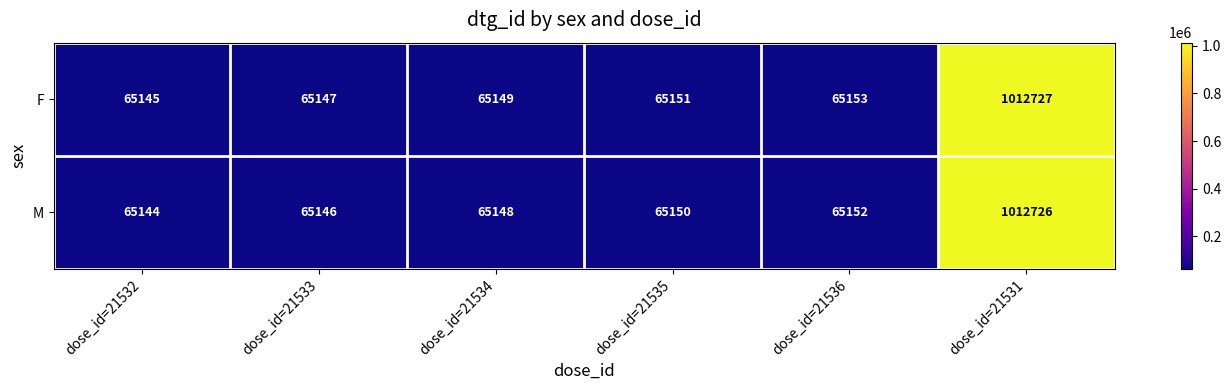

Rank the series by their average value, from lowest to highest.

M, F